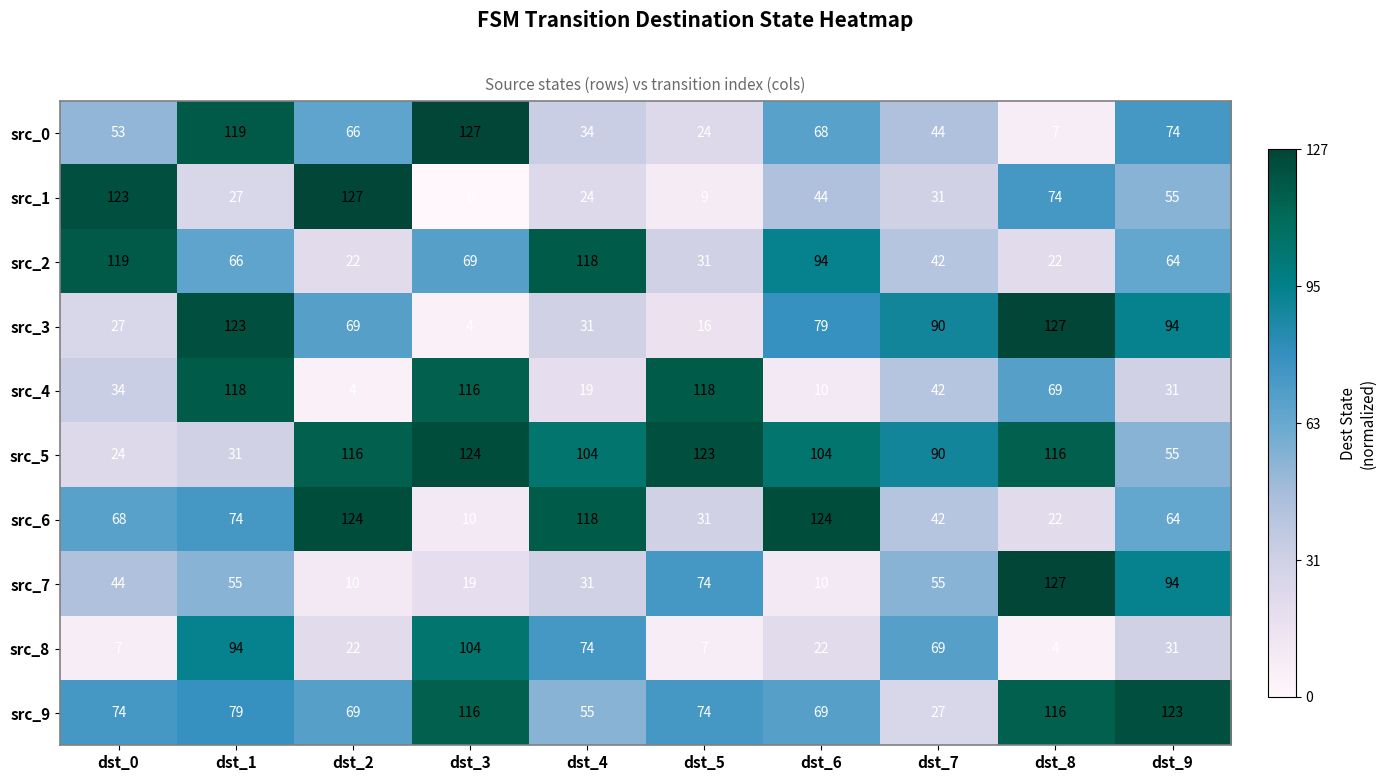

Which series has the largest total across all categories?

src_5